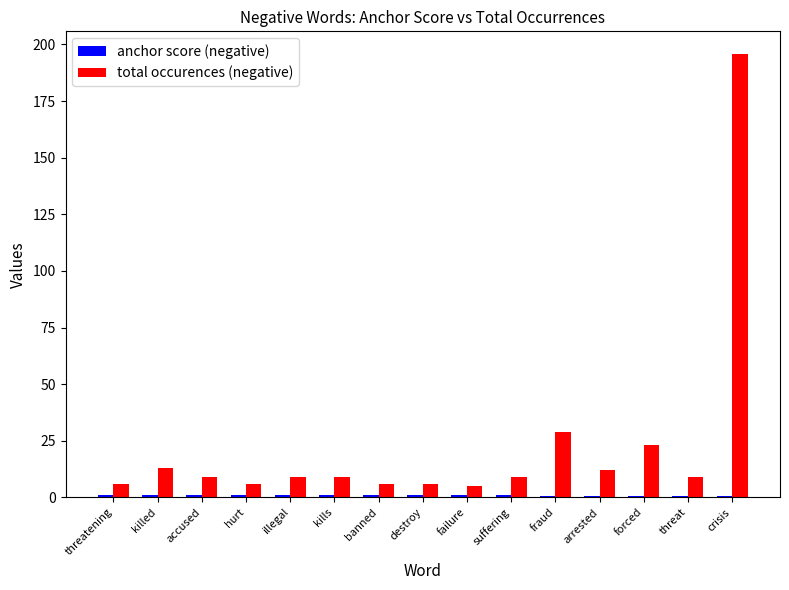

What is the maximum value for total occurences (negative)?

196.0